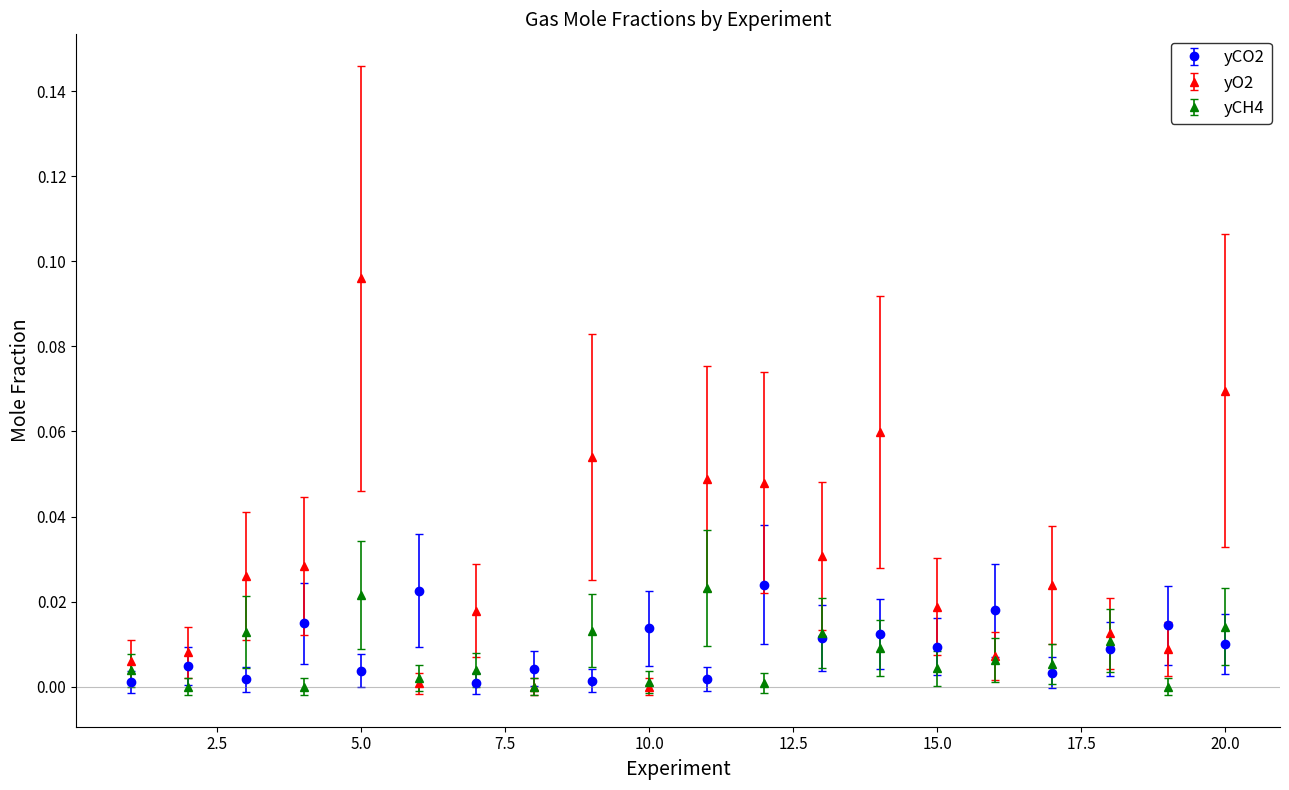

True or false: yO2 has more than 1 interior local peaks.

True